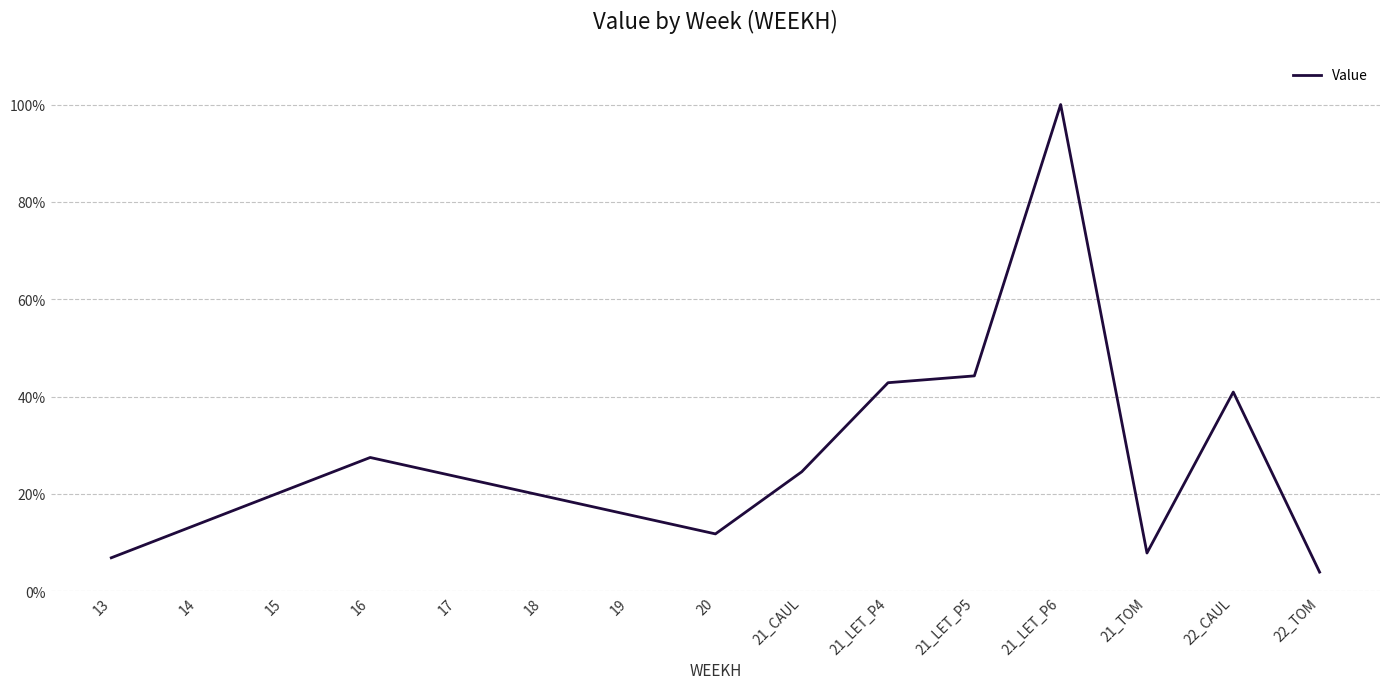

Which category has the lowest value across all series?

22_TOM